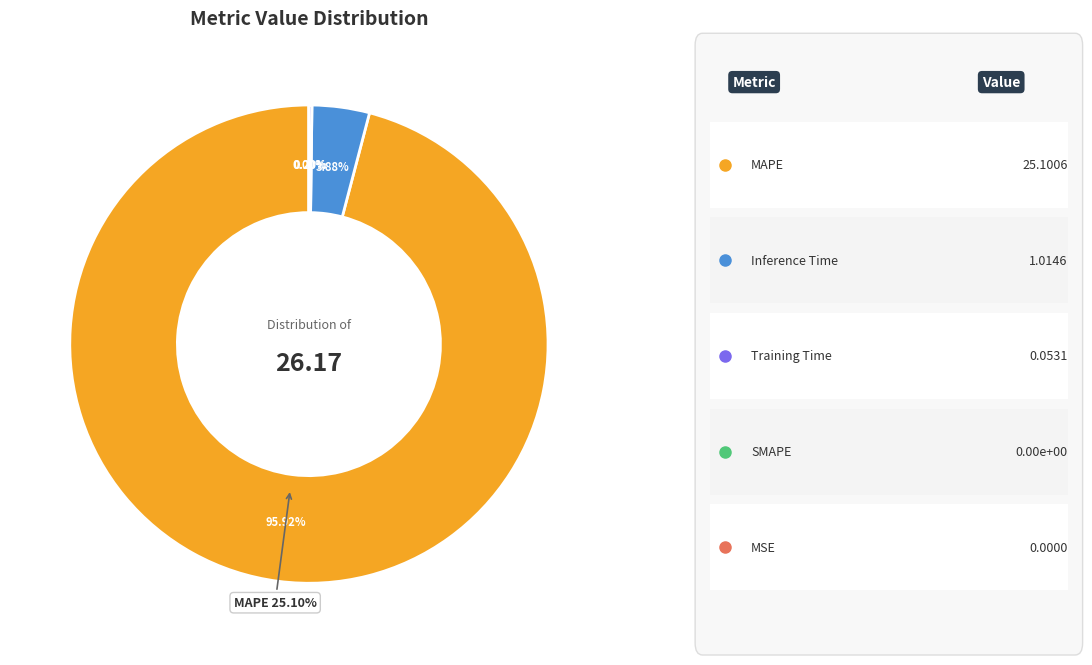

The SMAPE slice represents 1% of the pie. True or false?

False